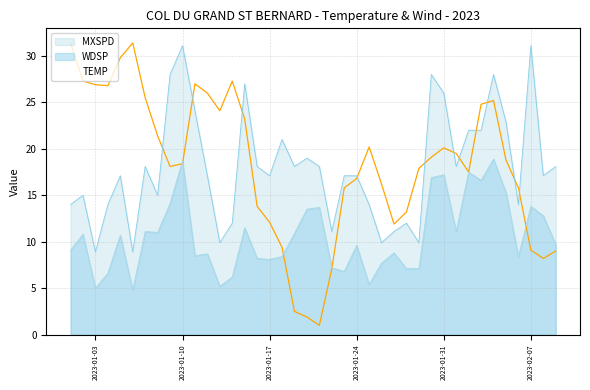

Which series has the widest spread of values?

TEMP